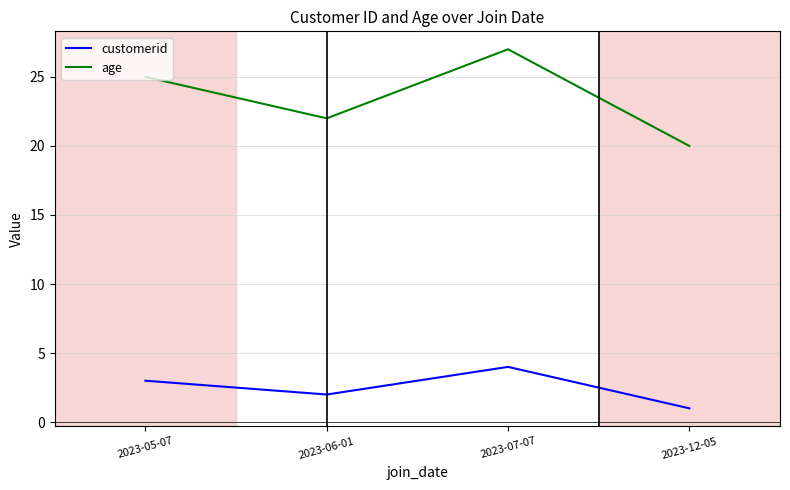

What value does the age series have at 2023-07-07?

27